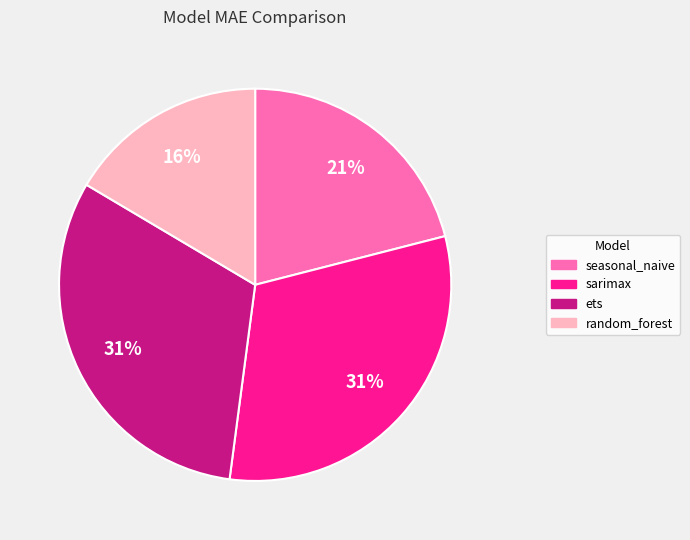

Is random_forest the majority of the pie?

No